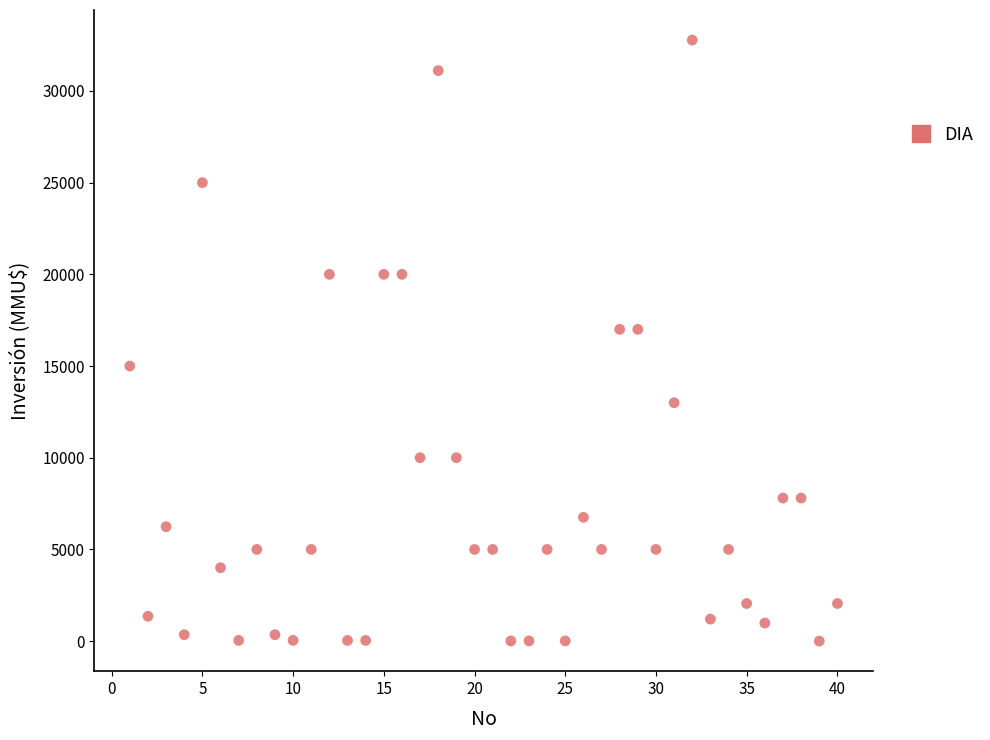

What is the range of Y values (max minus min)?

32775